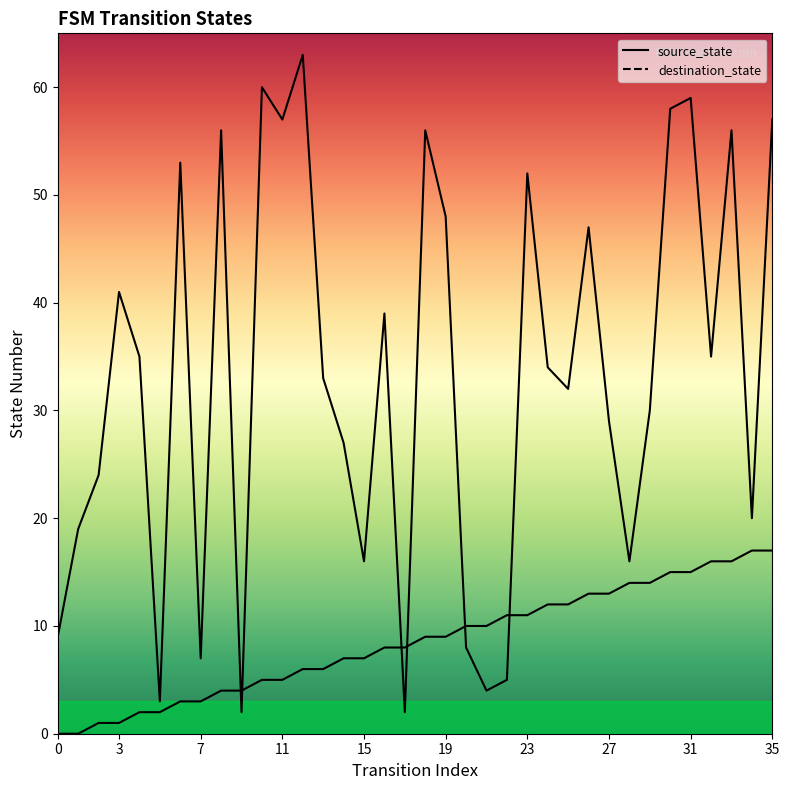

At how many categories does at least one series exceed 39?

14